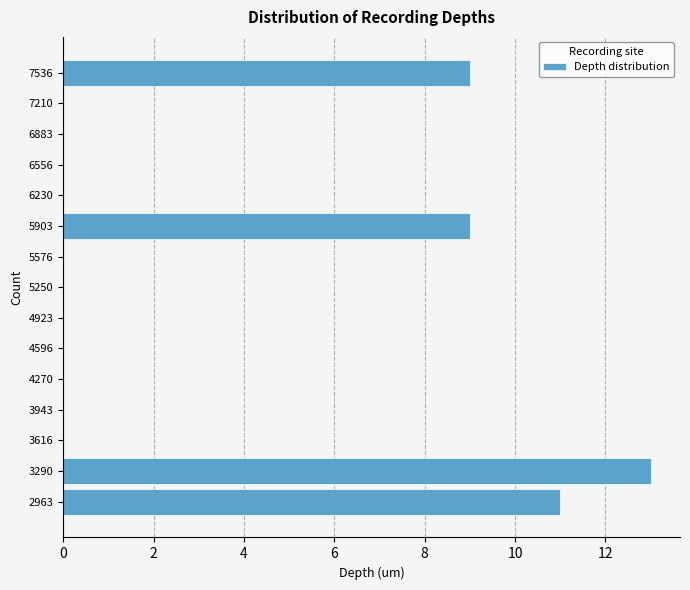

Reading bottom to top, list every bar in this chart as the range it spans on the y-axis followed by its length. Neither the bar edges nor the lengths are printed on the chart, so give them approximately, as read against the axes.

2800 to 3150: 11
3150 to 3450: 13
3450 to 3800: 0
3800 to 4100: 0
4100 to 4450: 0
4450 to 4750: 0
4750 to 5100: 0
5100 to 5400: 0
5400 to 5750: 0
5750 to 6050: 9
6050 to 6400: 0
6400 to 6700: 0
6700 to 7050: 0
7050 to 7350: 0
7350 to 7700: 9